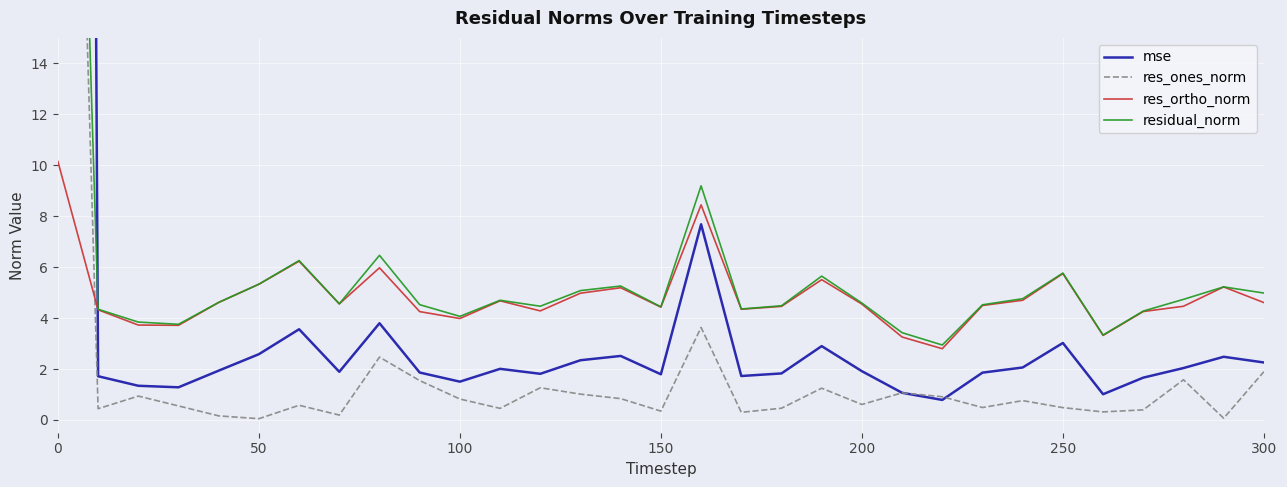

The res_ortho_norm series shows 5.3 at 50. True or false?

True